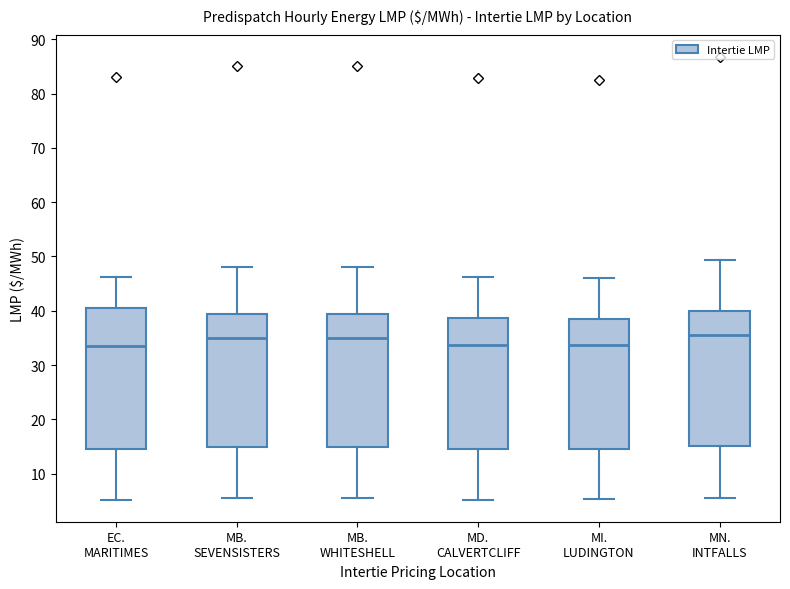

Reading left to right, read every box against the y-axis: the position of its median line, the range the box covers, and the ends of its whiskers. The values are not printed on the chart, so give them approximately, as read against the axis.

EC. MARITIMES: median 34, box 15 to 41, whiskers 5 to 46
MB. SEVENSISTERS: median 35, box 15 to 39, whiskers 5 to 48
MB. WHITESHELL: median 35, box 15 to 39, whiskers 5 to 48
MD. CALVERTCLIFF: median 34, box 15 to 39, whiskers 5 to 46
MI. LUDINGTON: median 34, box 15 to 38, whiskers 5 to 46
MN. INTFALLS: median 36, box 15 to 40, whiskers 6 to 49